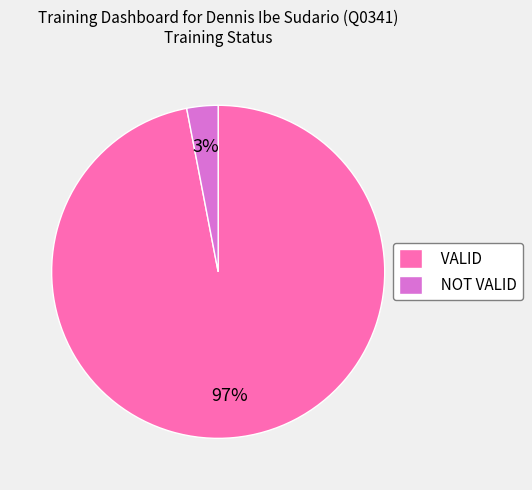

What is the smallest slice in the pie chart?

NOT VALID